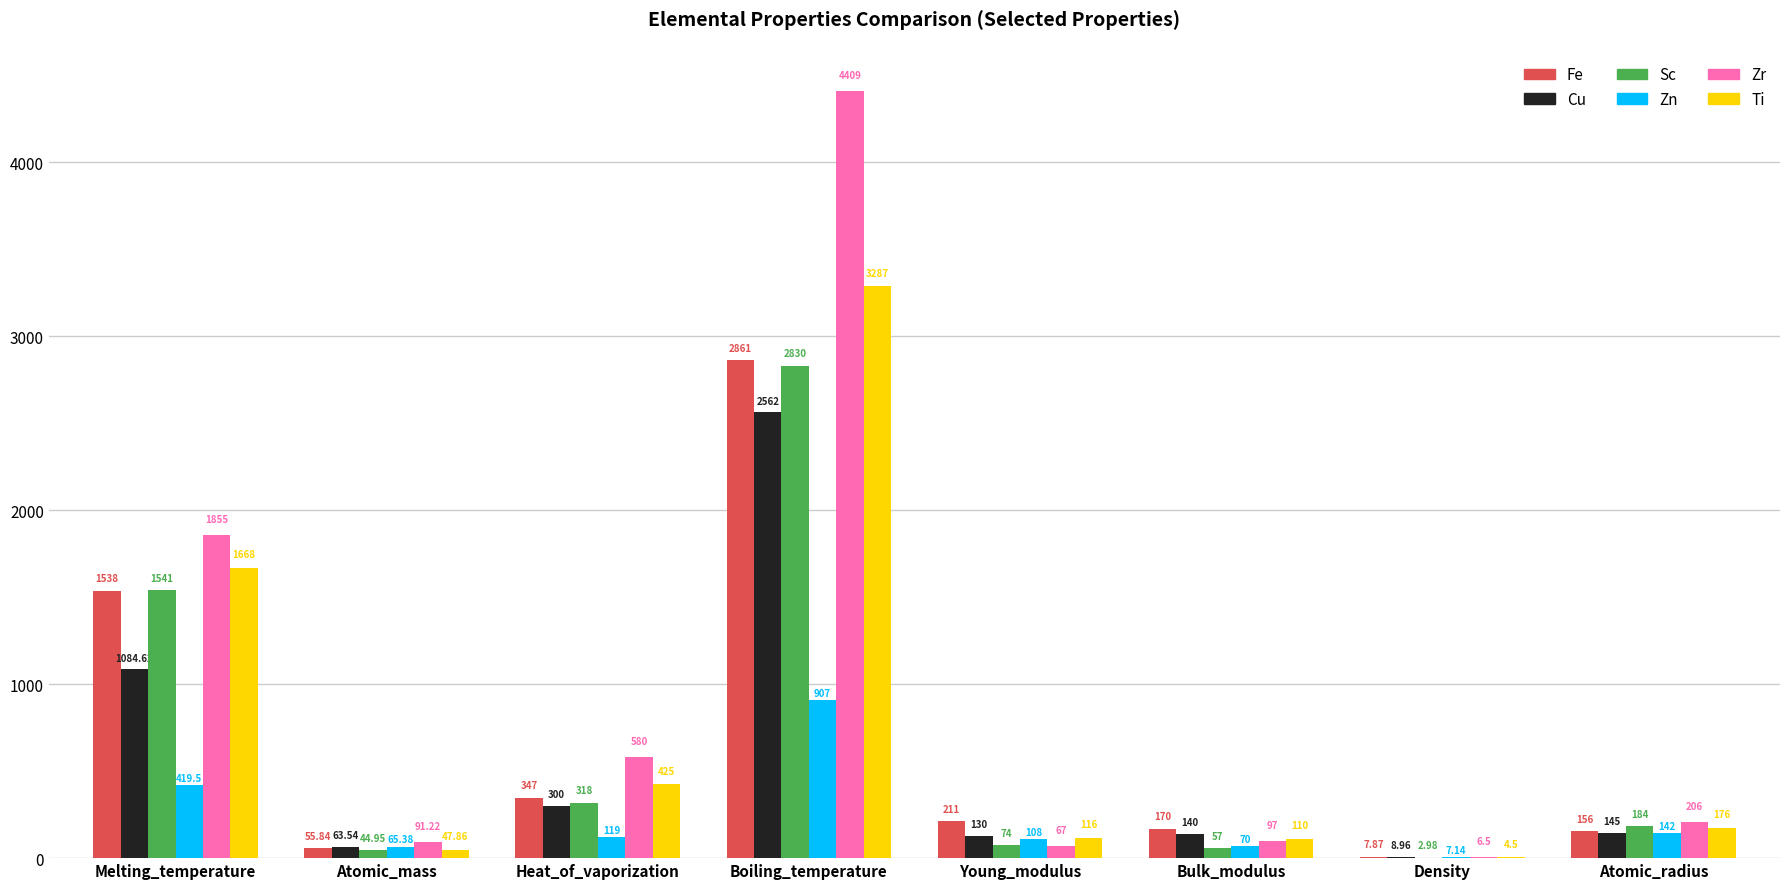

Which category has the highest value in the Zn series?

Boiling_temperature